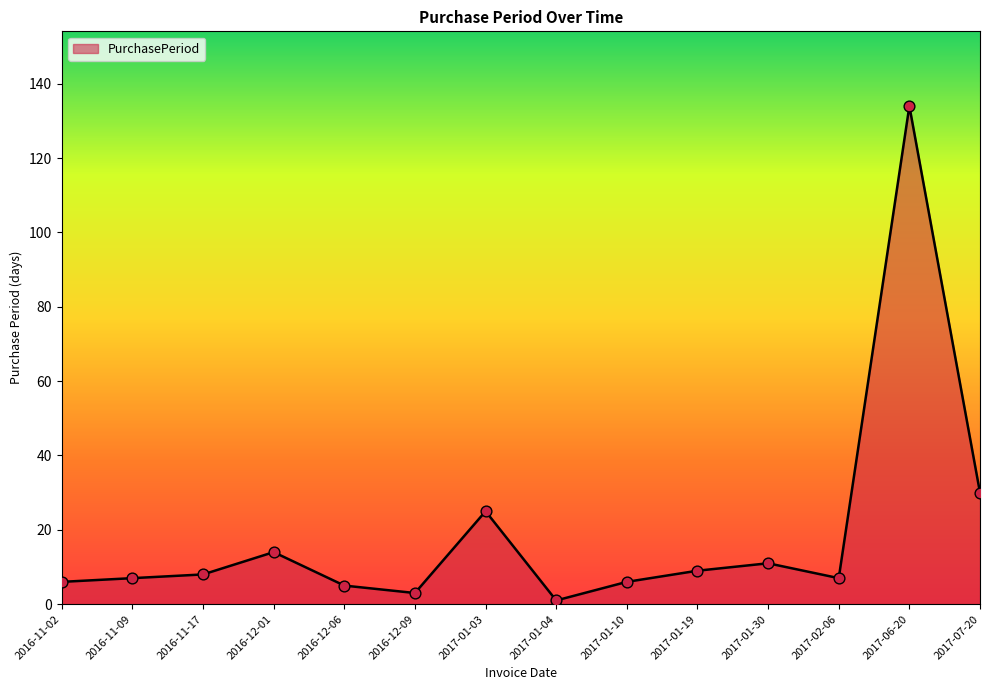

What is the change in value from 2017-01-10 to 2017-06-20?

+128